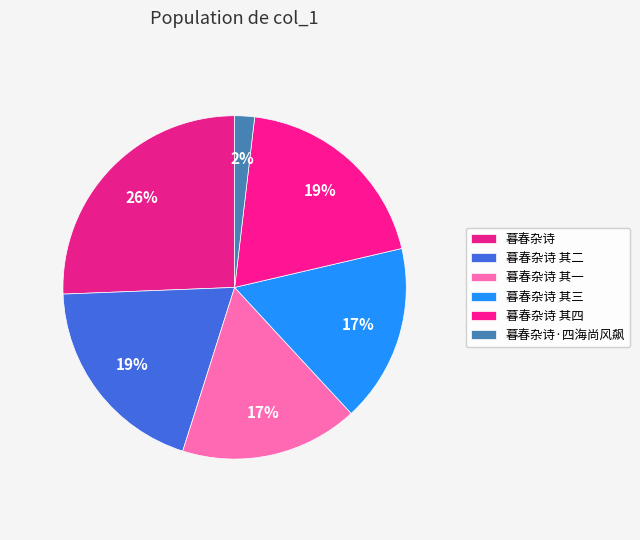

Combined, do 暮春杂诗 其三 and 暮春杂诗 其二 account for over 50%?

No